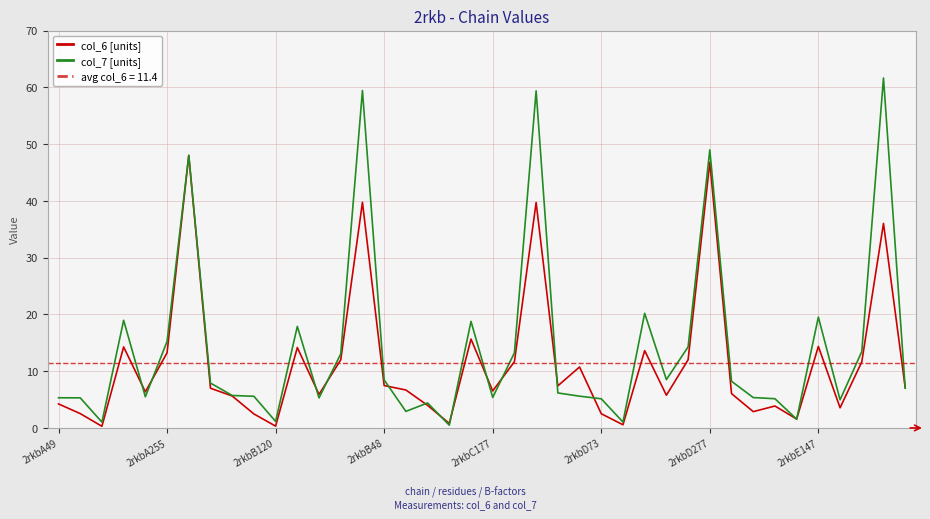

What is the difference between the highest and lowest values at 12?

0.6